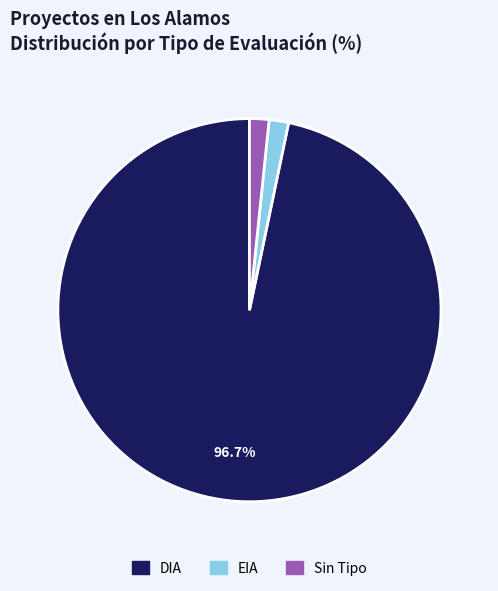

Is there a majority slice in this chart?

Yes